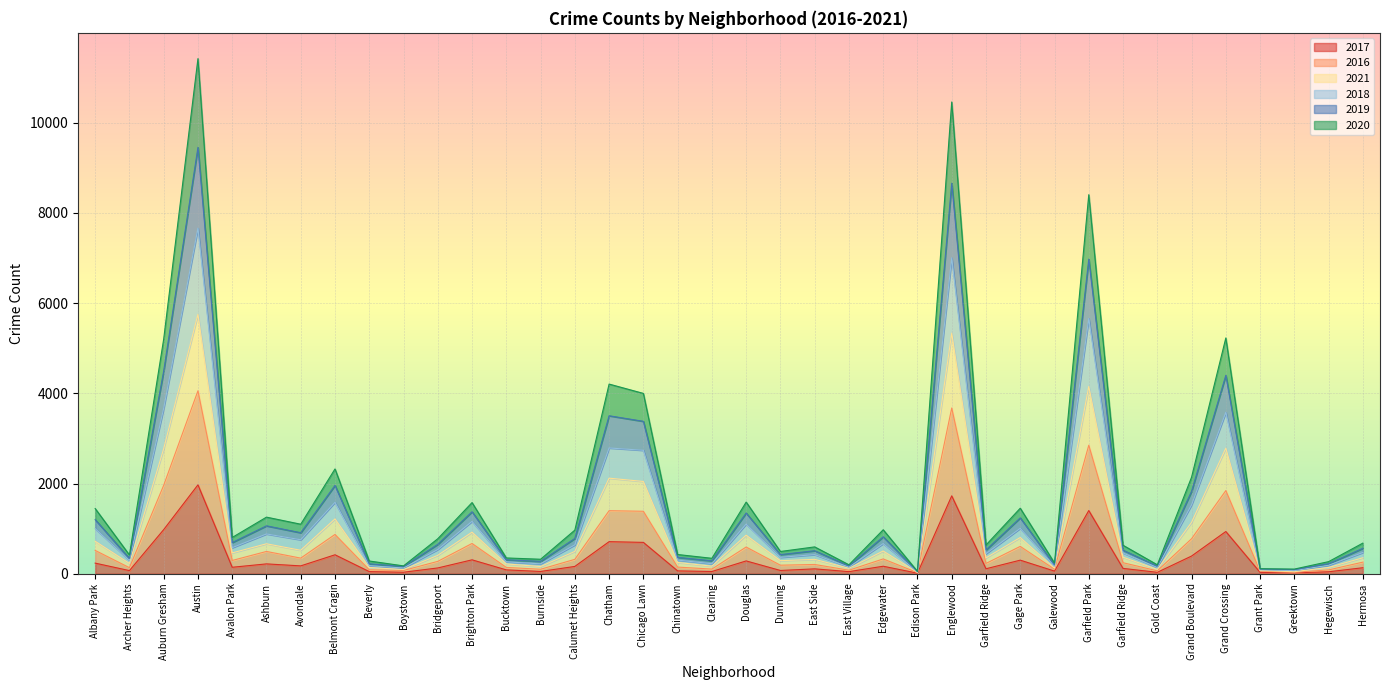

Which series has the widest spread of values?

2018